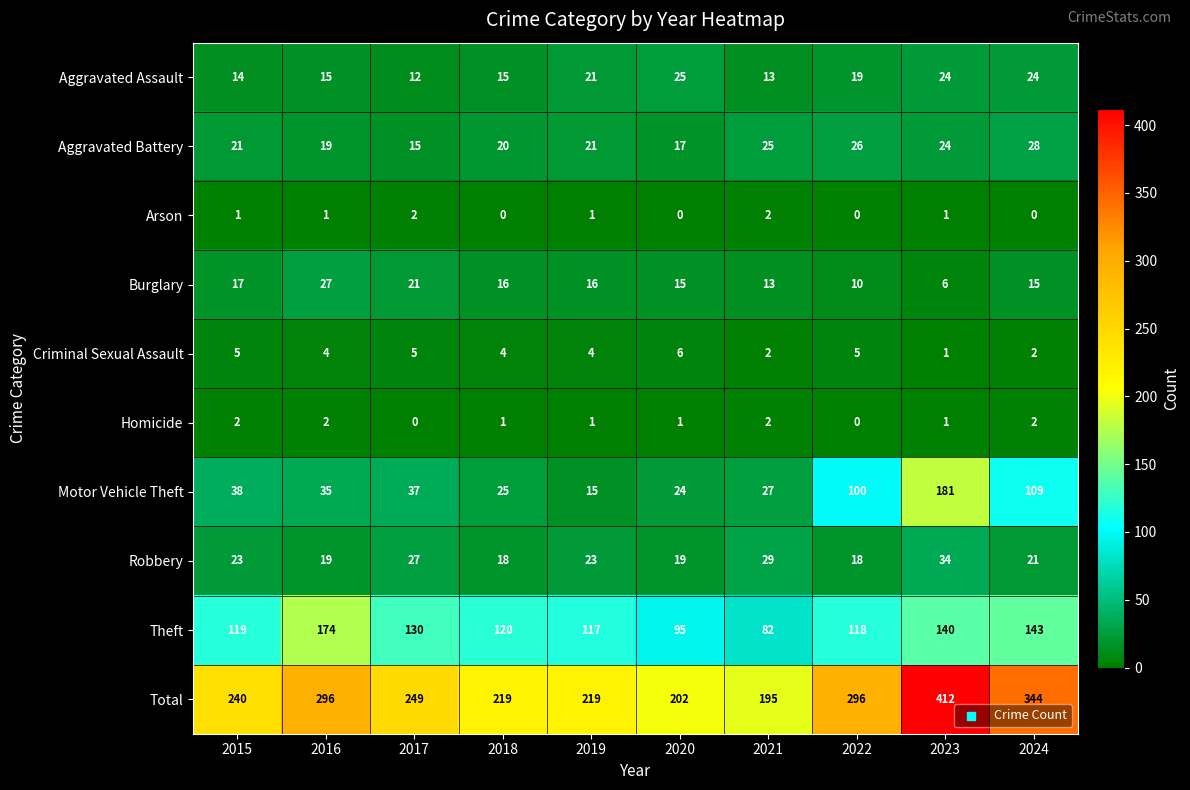

Rank the series at 2015 from lowest to highest value.

Arson, Homicide, Criminal Sexual Assault, Aggravated Assault, Burglary, Aggravated Battery, Robbery, Motor Vehicle Theft, Theft, Total